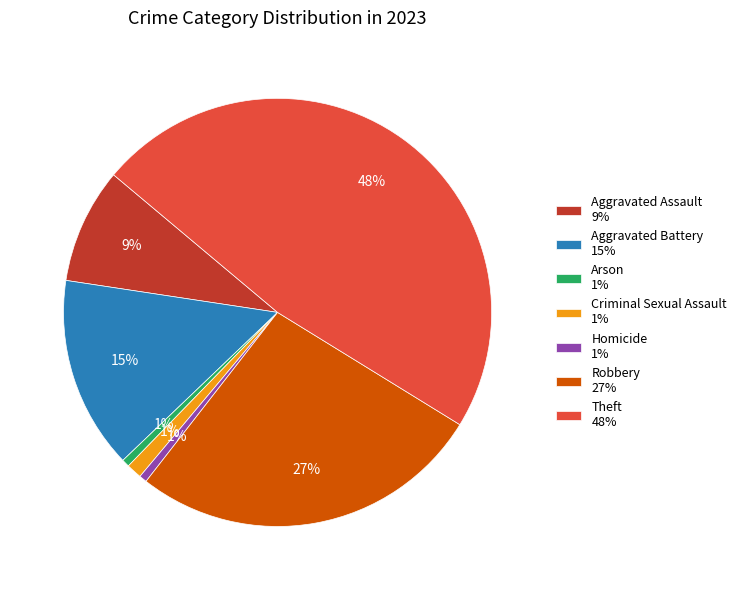

Is the sum of Theft 48% and Arson 1% greater than half?

No